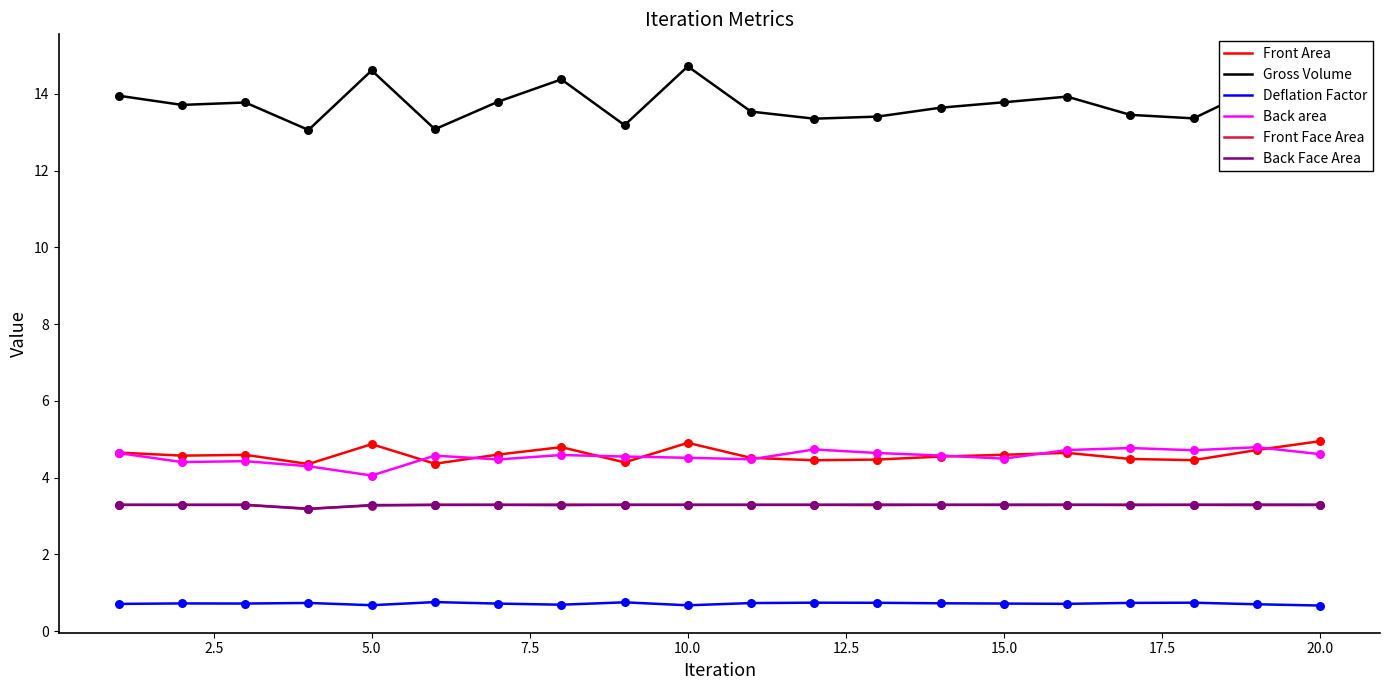

What is the lowest value of the Back Face Area series?

3.2